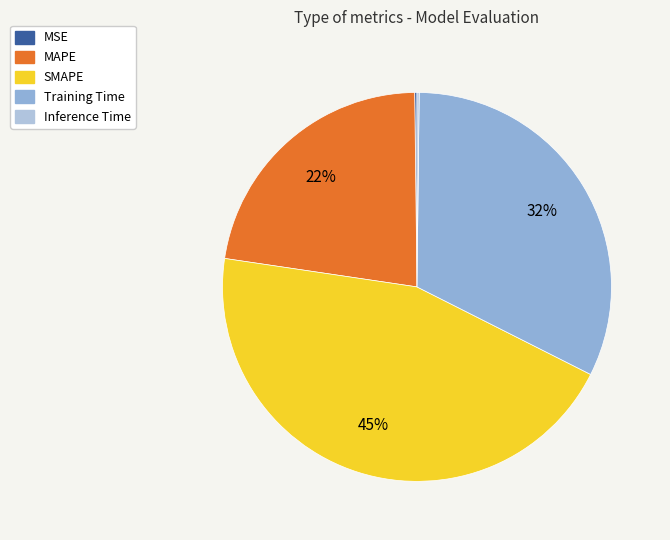

True or false: Training Time accounts for 32% of the total.

True